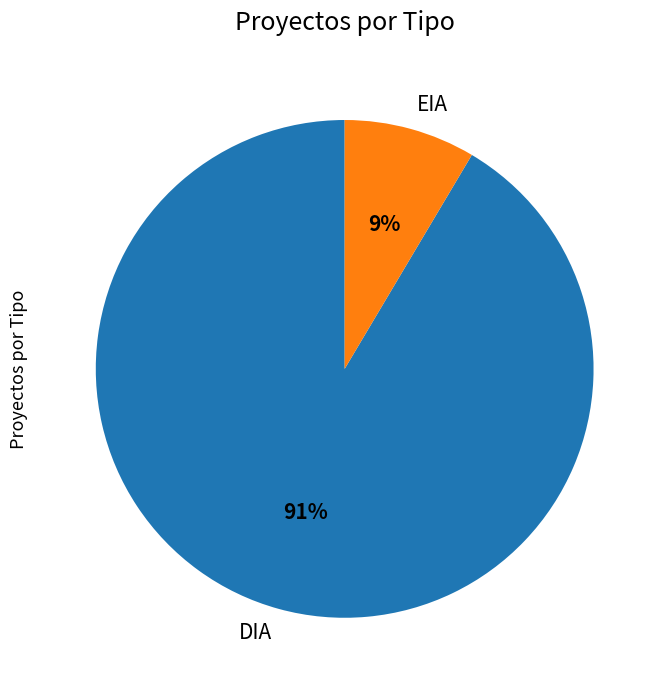

Count the number of slices in the pie.

2